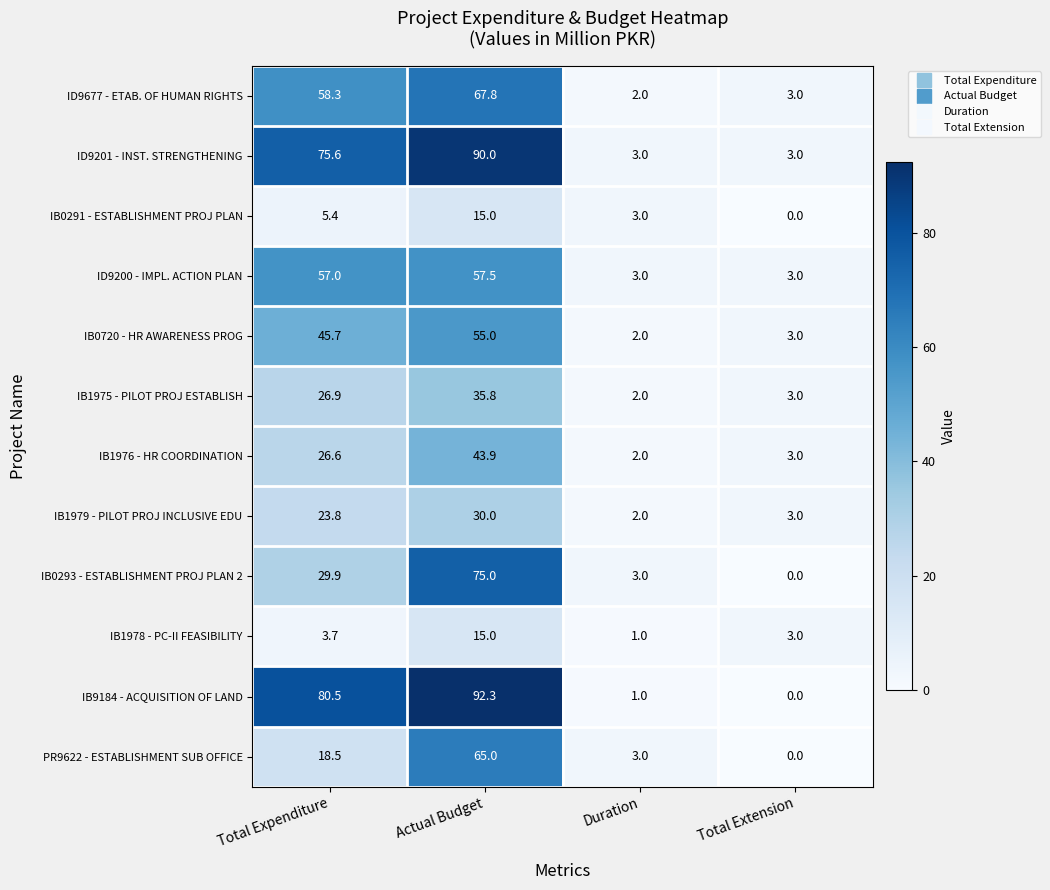

Read the ID9677 - ETAB. OF HUMAN RIGHTS value at Total Extension.

3.0